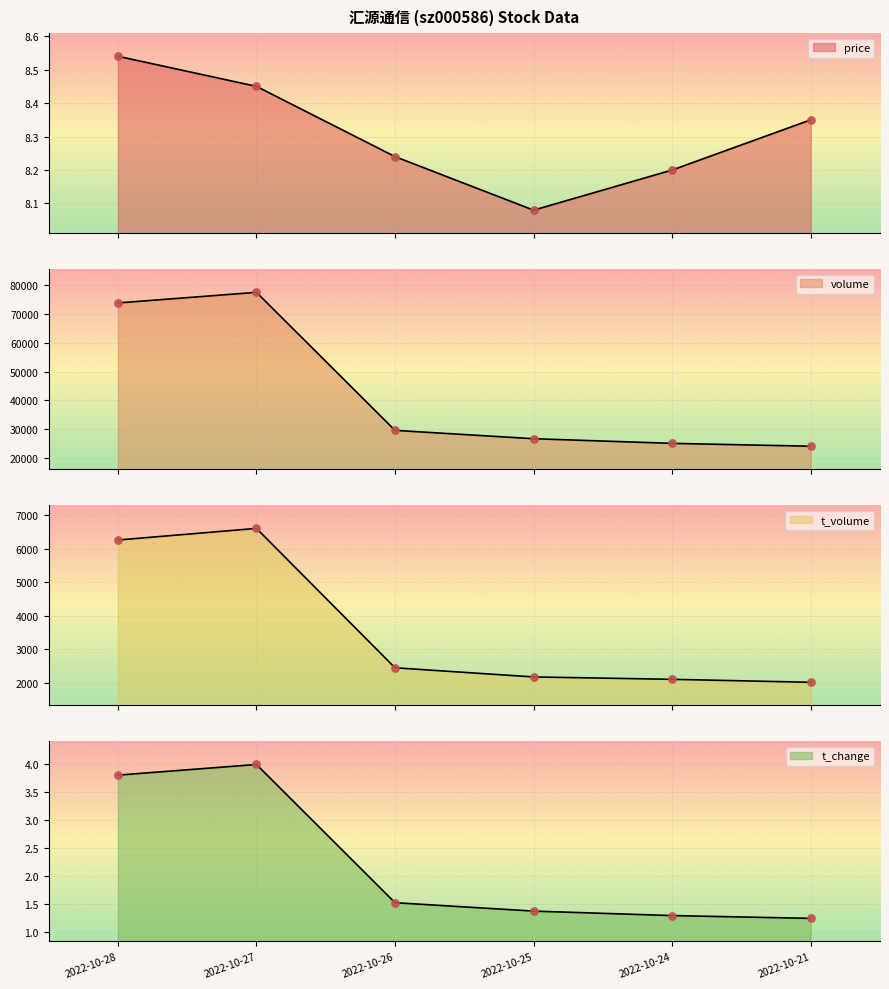

At which category is the sum across all series the highest?

2022-10-27